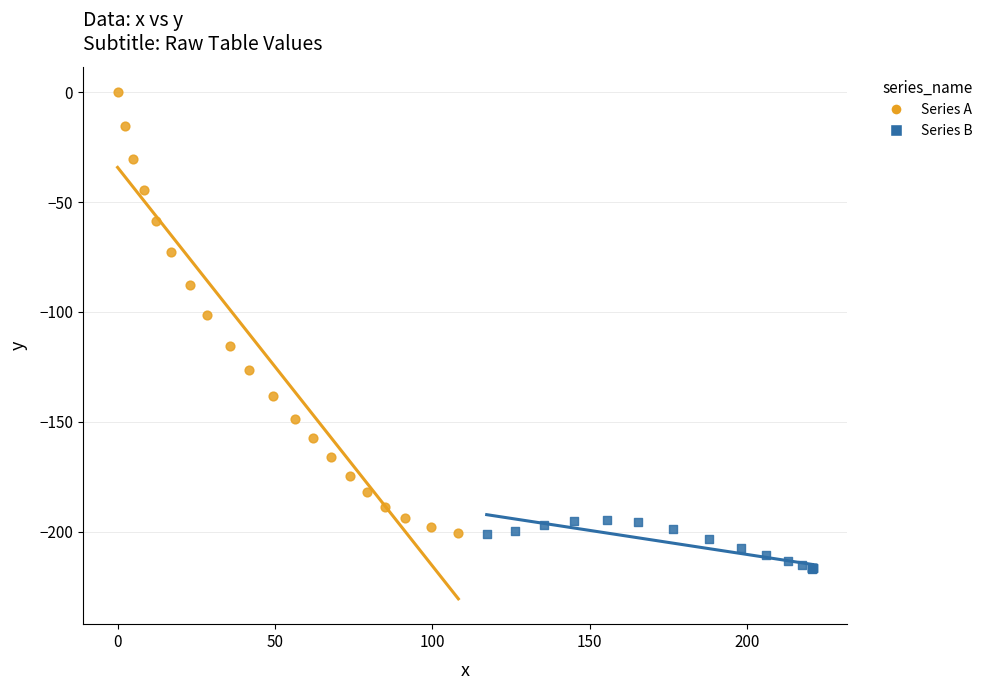

Which series contains the highest Y value?

Series A